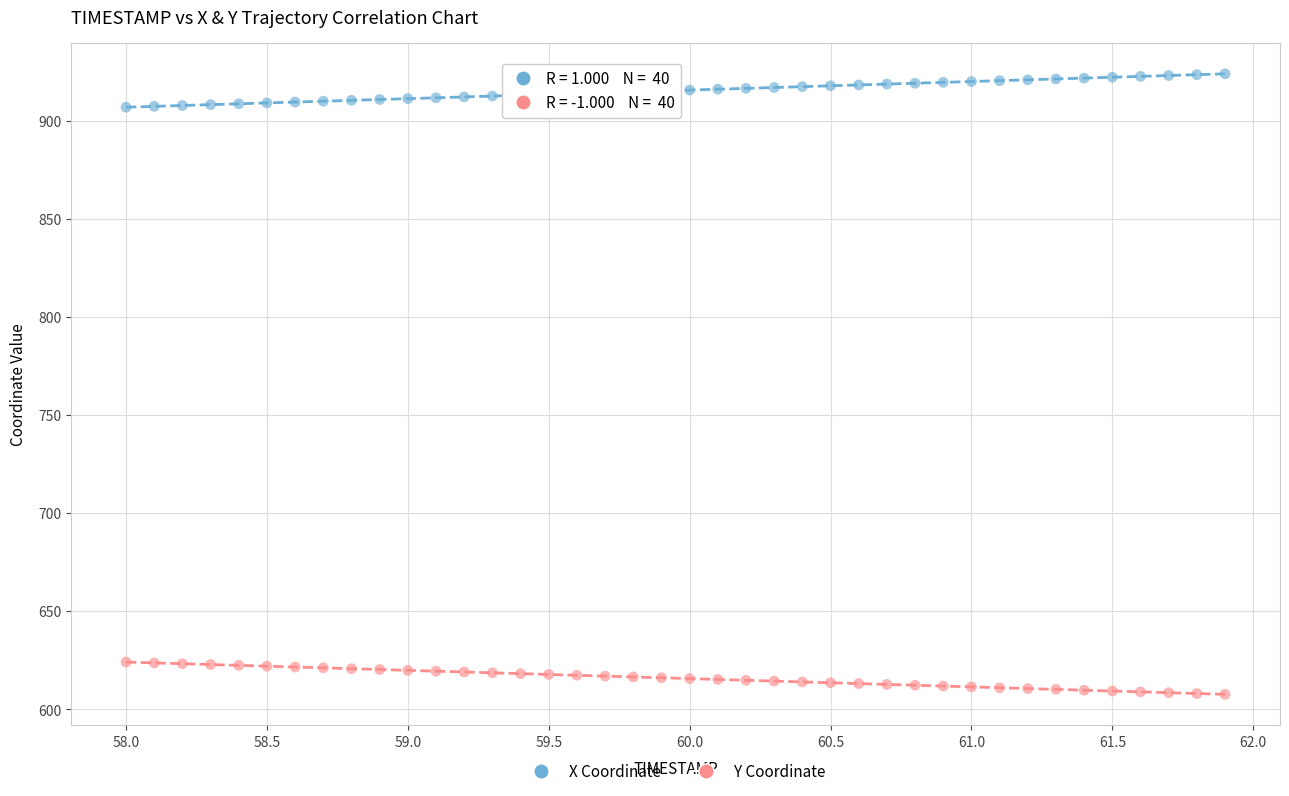

What is the X range (max minus min) for the scatter plot?

3.9